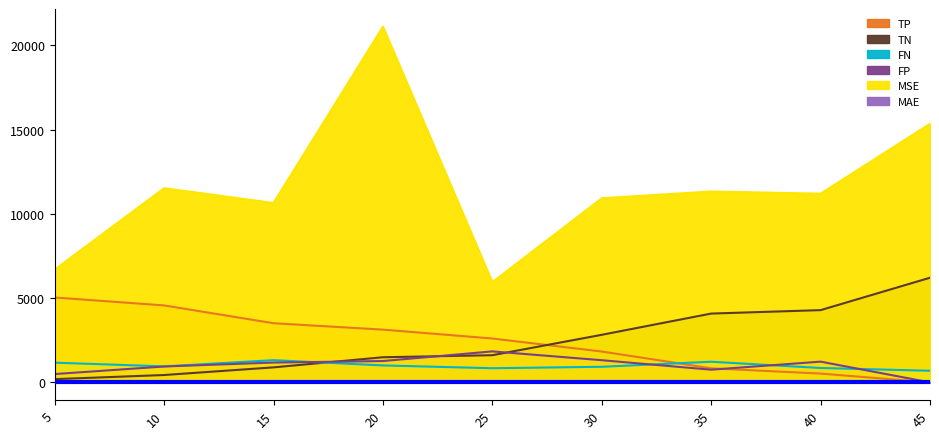

What is the sum of the FN values at 25 and 35?

2066.9